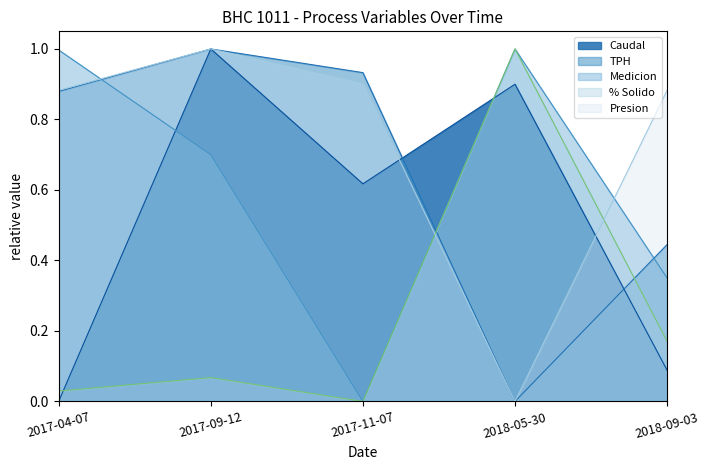

List the series in order of their peak value, highest first.

Medicion, Caudal, TPH, % Solido, Presion